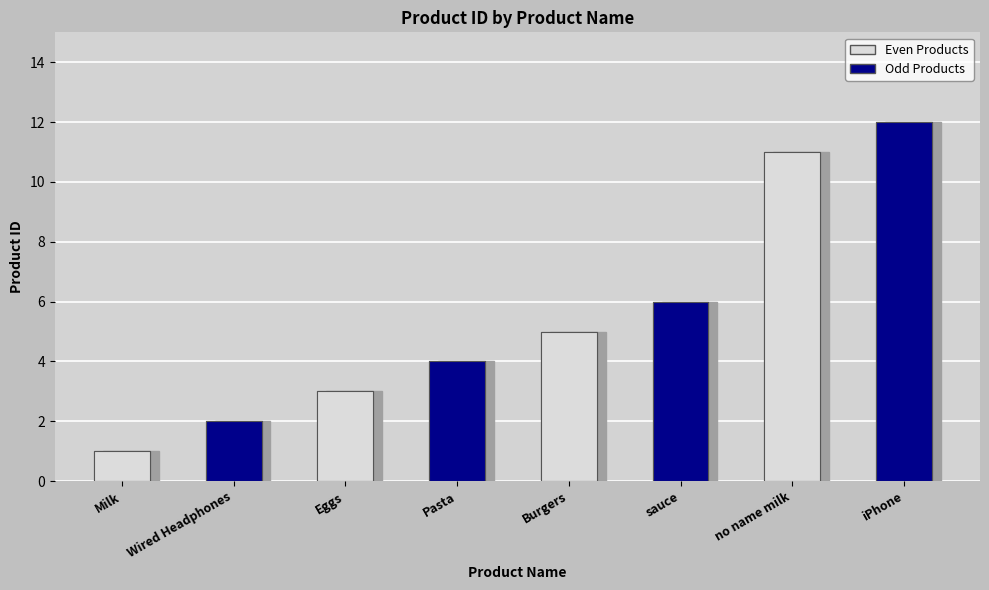

List the labels in order of value, smallest first.

Milk, Wired Headphones, Eggs, Pasta, Burgers, sauce, no name milk, iPhone